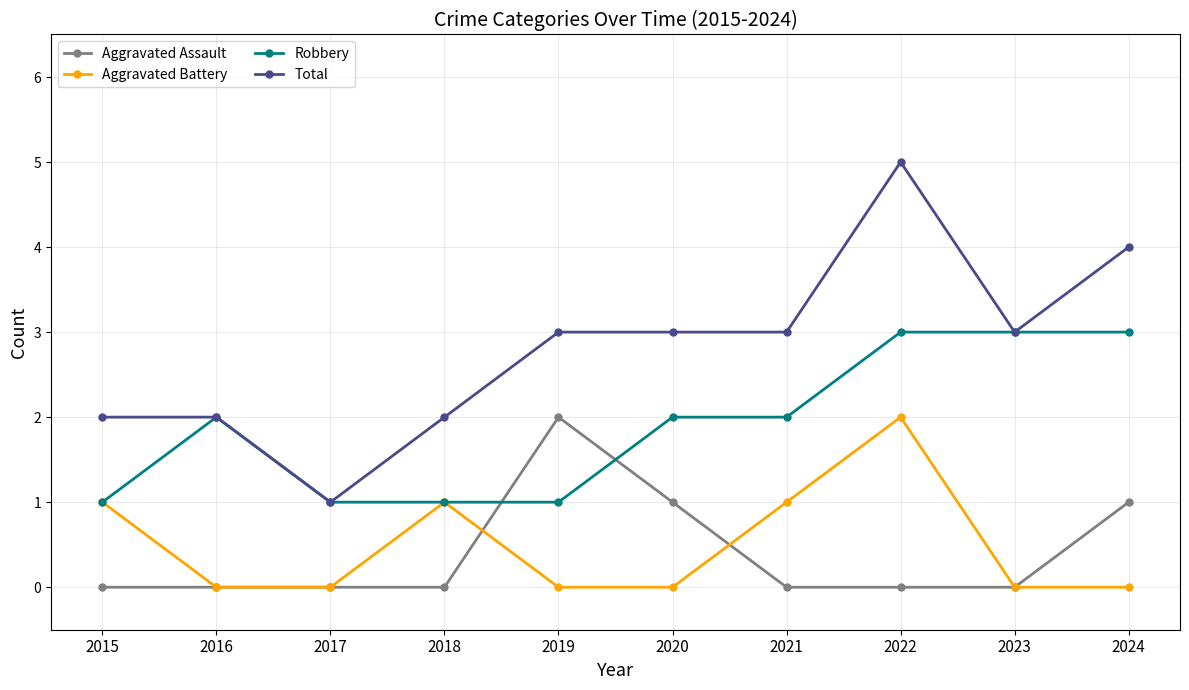

At which category is the sum across all series the highest?

2022